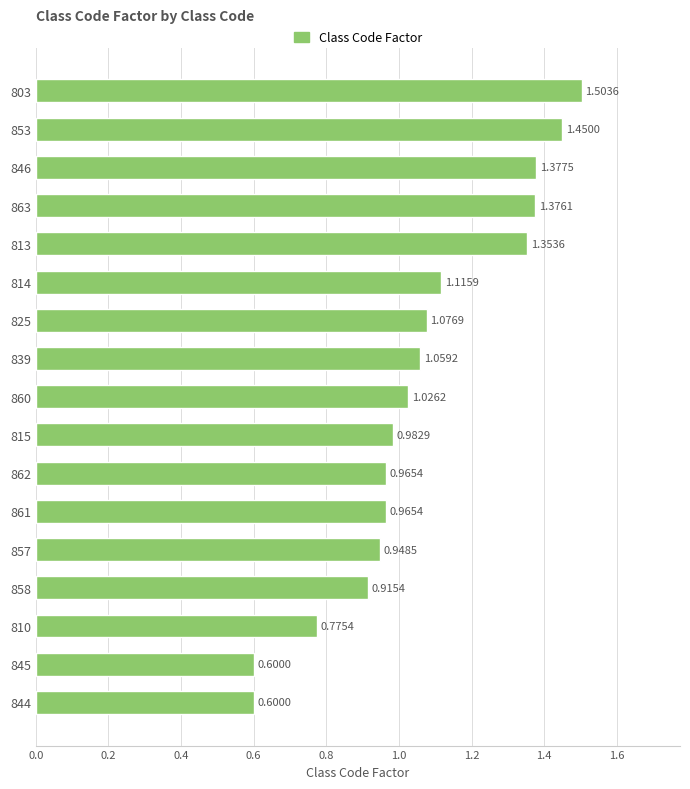

What is the maximum value shown in the chart?

1.5